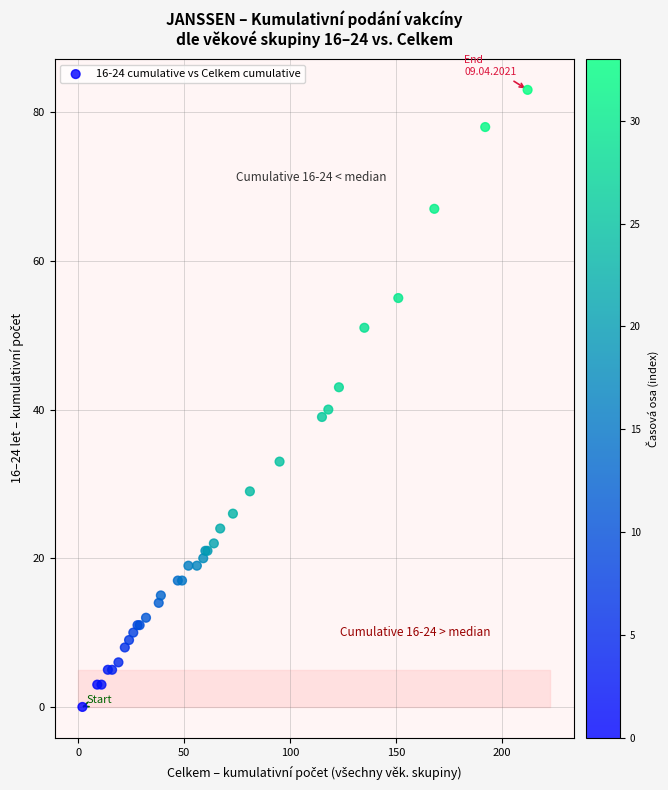

What Y value in the scatter plot is closest to 41?

40